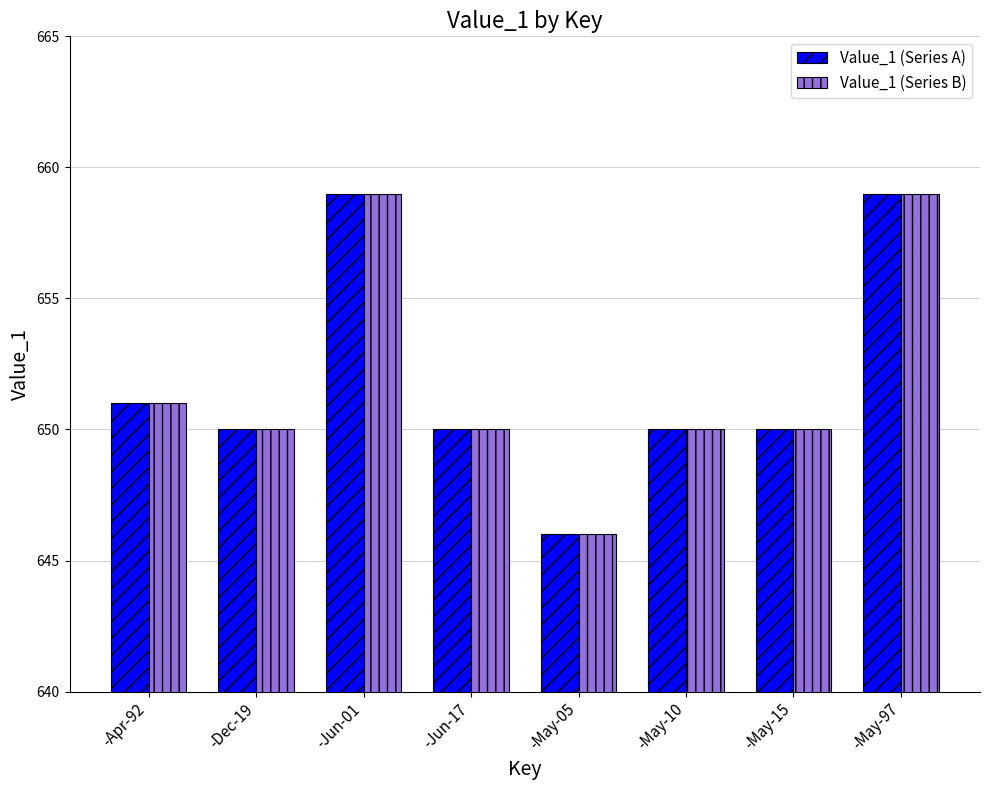

Where is Value_1 (Series A) nearest to the value 652?

-Apr-92